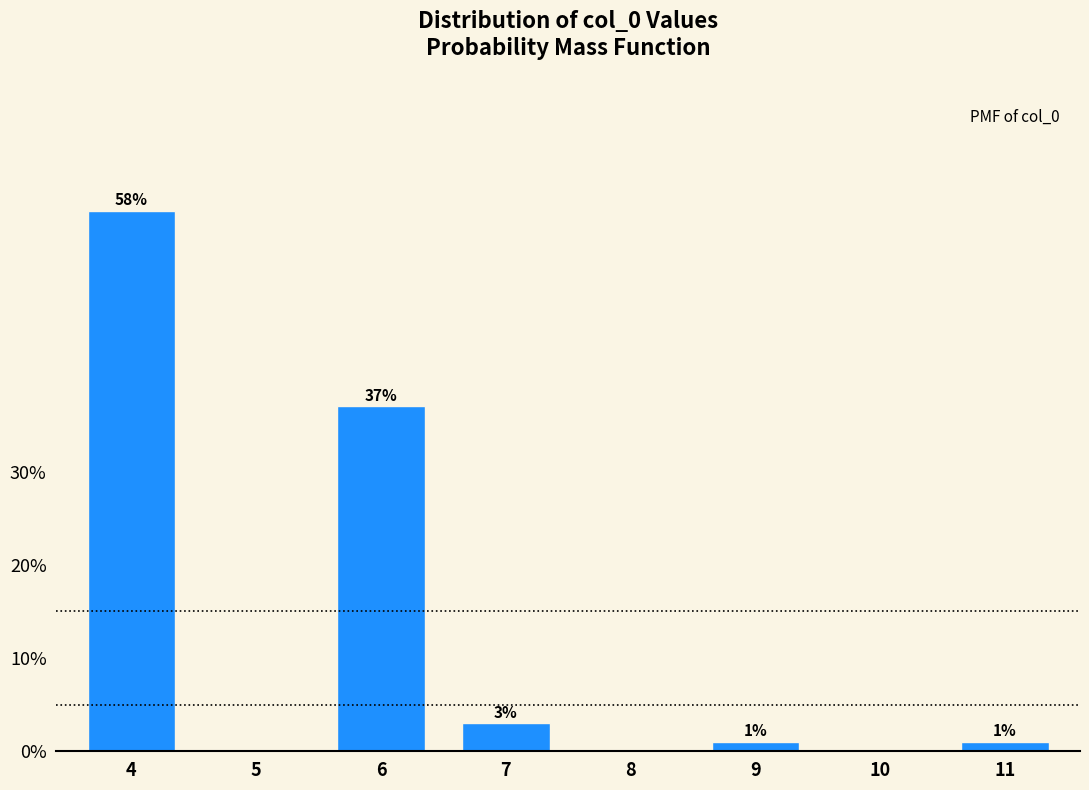

Reading left to right, list all the values displayed in this chart.

4=58.0	6=37.0	7=3.0	9=1.0	11=1.0